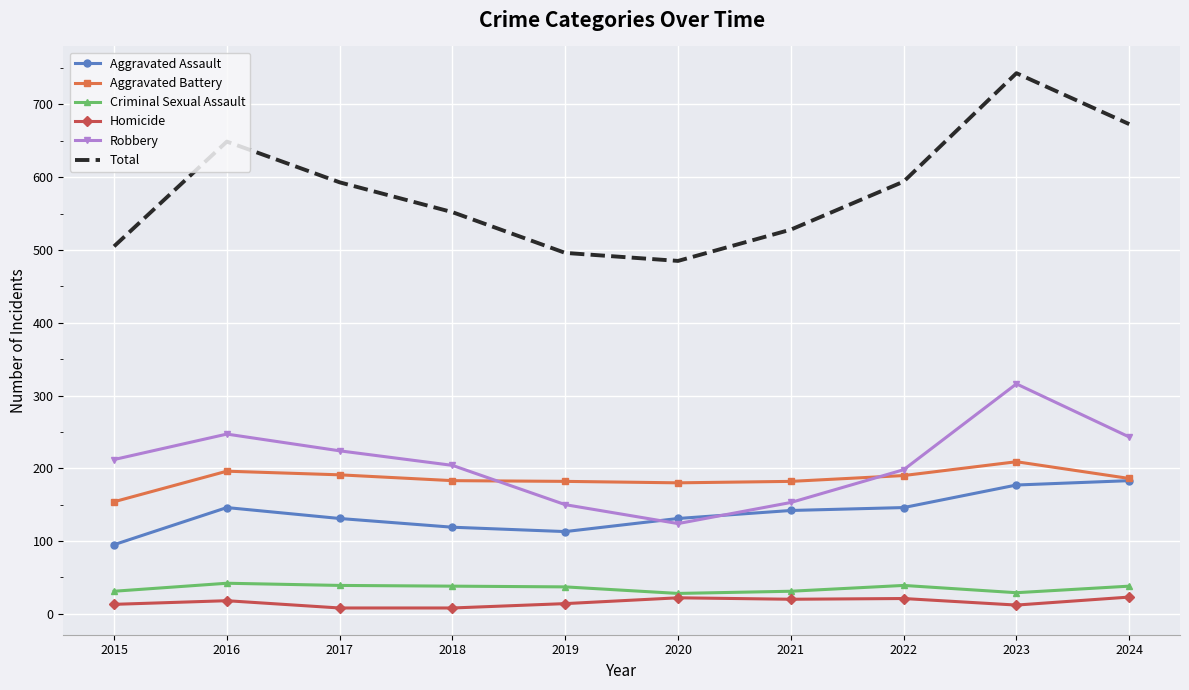

Read the Robbery value at 2016.

247